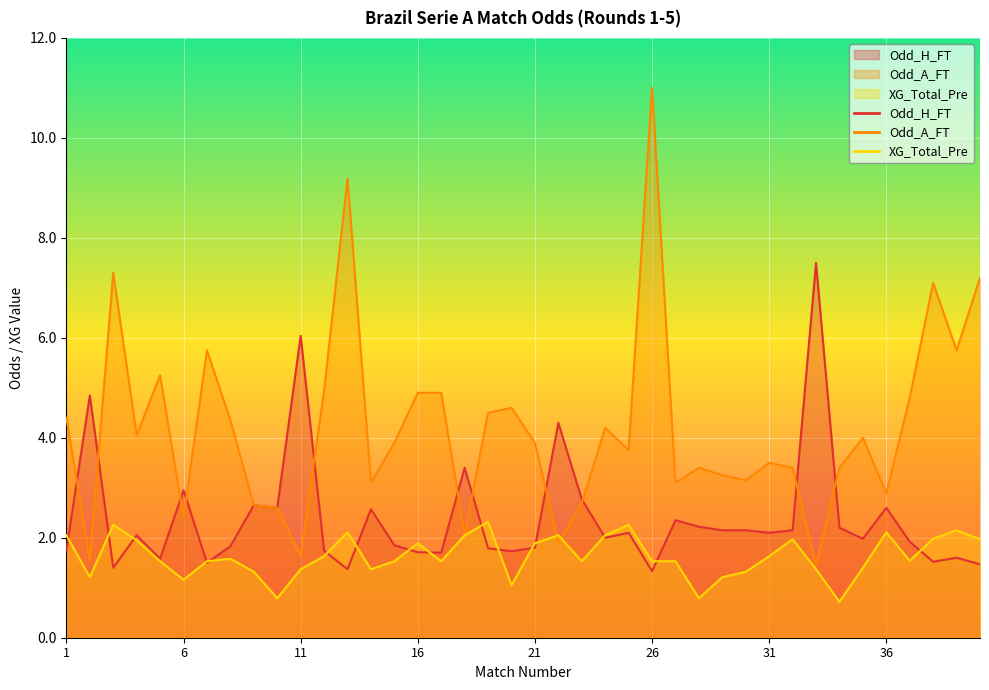

List the series in order of their overall mean, highest first.

Odd_A_FT, Odd_H_FT, XG_Total_Pre